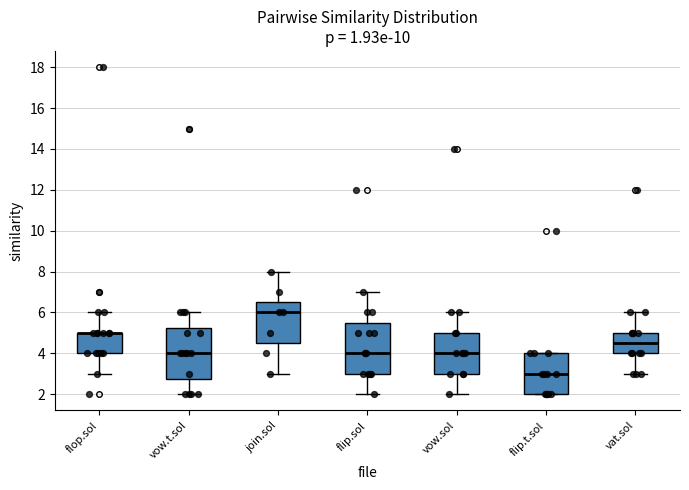

Reading left to right, read every box against the y-axis: the position of its median line, the range the box covers, and the ends of its whiskers. The values are not printed on the chart, so give them approximately, as read against the axis.

flop.sol: median 5.0 (drawn on the box's upper edge), box 4.0 to 5.0, whiskers 3.0 to 6.0
vow.t.sol: median 4.0, box 2.8 to 5.2, whiskers 2.0 to 6.0
join.sol: median 6.0, box 4.6 to 6.6, whiskers 3.0 to 8.0
flip.sol: median 4.0, box 3.0 to 5.6, whiskers 2.0 to 7.0
vow.sol: median 4.0, box 3.0 to 5.0, whiskers 2.0 to 6.0
flip.t.sol: median 3.0, box 2.0 to 4.0, whiskers 2.0 to 4.0
vat.sol: median 4.6, box 4.0 to 5.0, whiskers 3.0 to 6.0